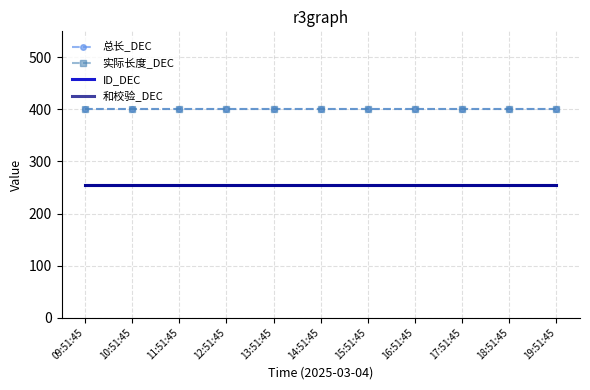

How many series are shown in this chart?

4